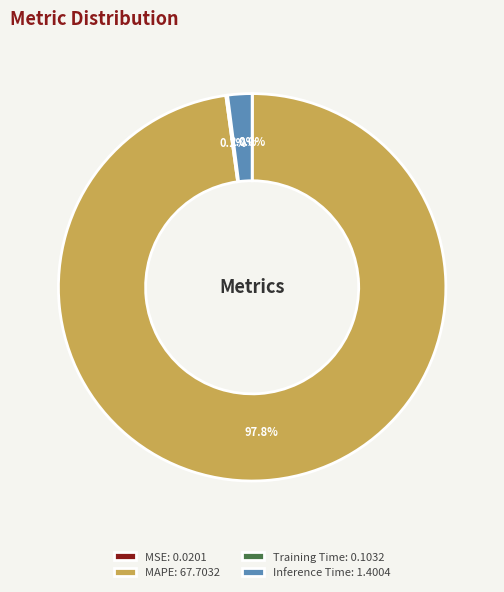

Is MAPE: 67.7032 the majority of the pie?

Yes